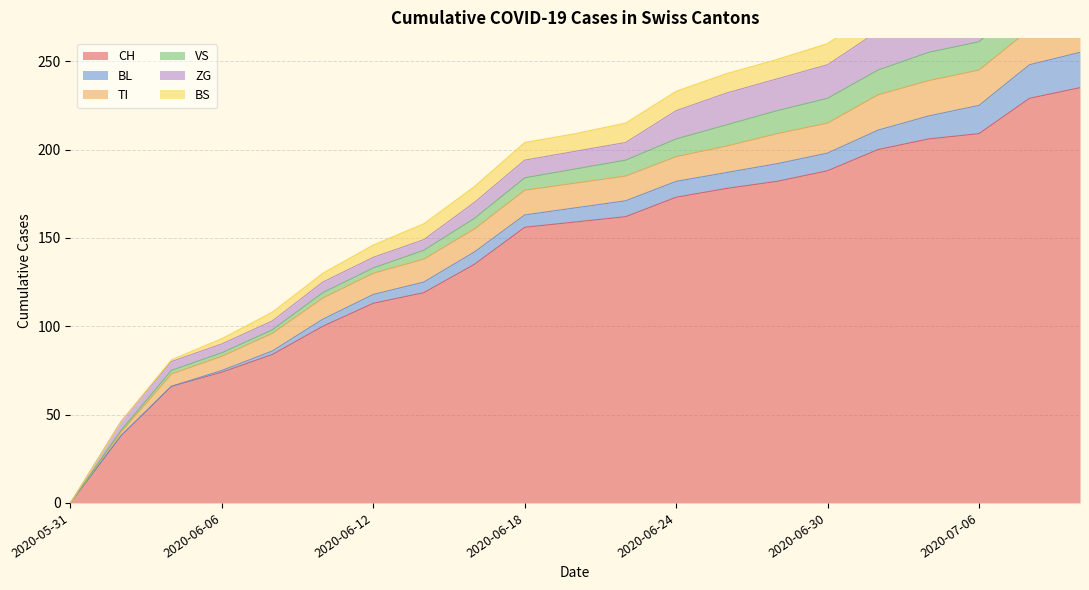

Reading left to right, transcribe all the data shown in this chart.

CH: 0	38	66	74	84	100	113	119	135	156	159	162	173	178	182	188	200	206	209	229	235
BL: 0	0	0	1	2	4	5	6	7	7	8	9	9	9	10	10	11	13	16	19	20
TI: 0	2	7	8	10	12	12	13	13	14	14	14	14	15	17	17	20	20	20	20	20
VS: 0	1	2	2	2	3	3	5	6	7	8	9	10	12	13	14	14	16	16	19	19
ZG: 0	5	5	5	5	6	6	6	9	10	10	10	16	18	18	19	22	24	24	29	31
BS: 0	0	1	3	5	5	7	9	9	10	10	11	11	11	11	12	12	12	12	12	12